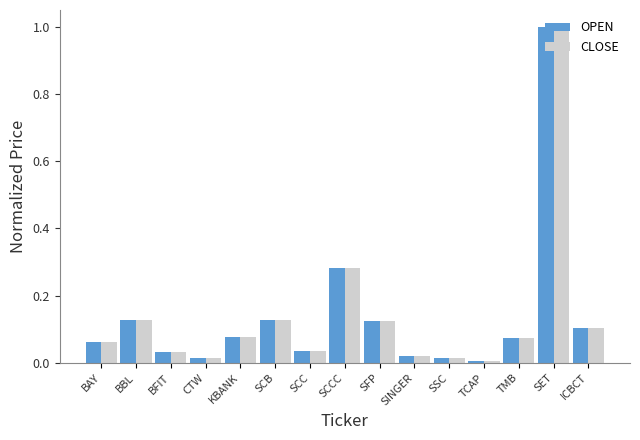

What is the sum of all OPEN values?

2.1